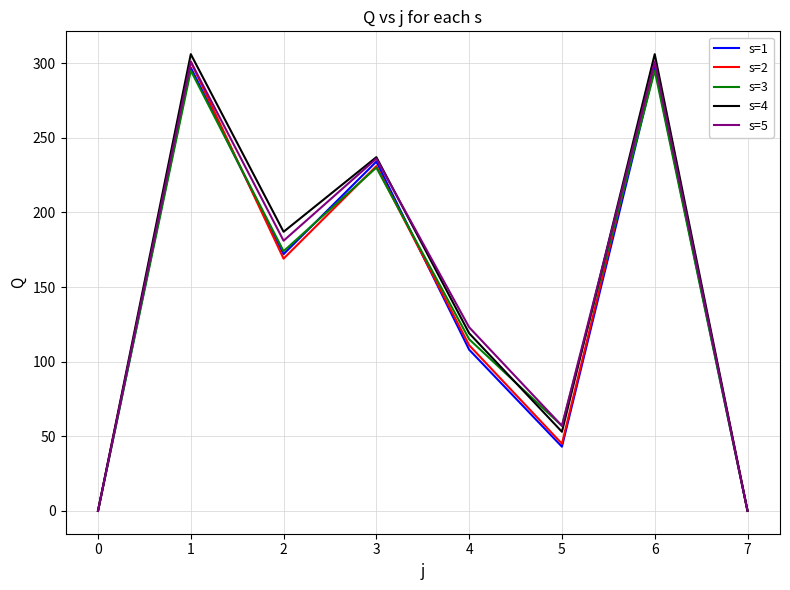

True or false: s=1 and s=3 intersect in this chart.

True